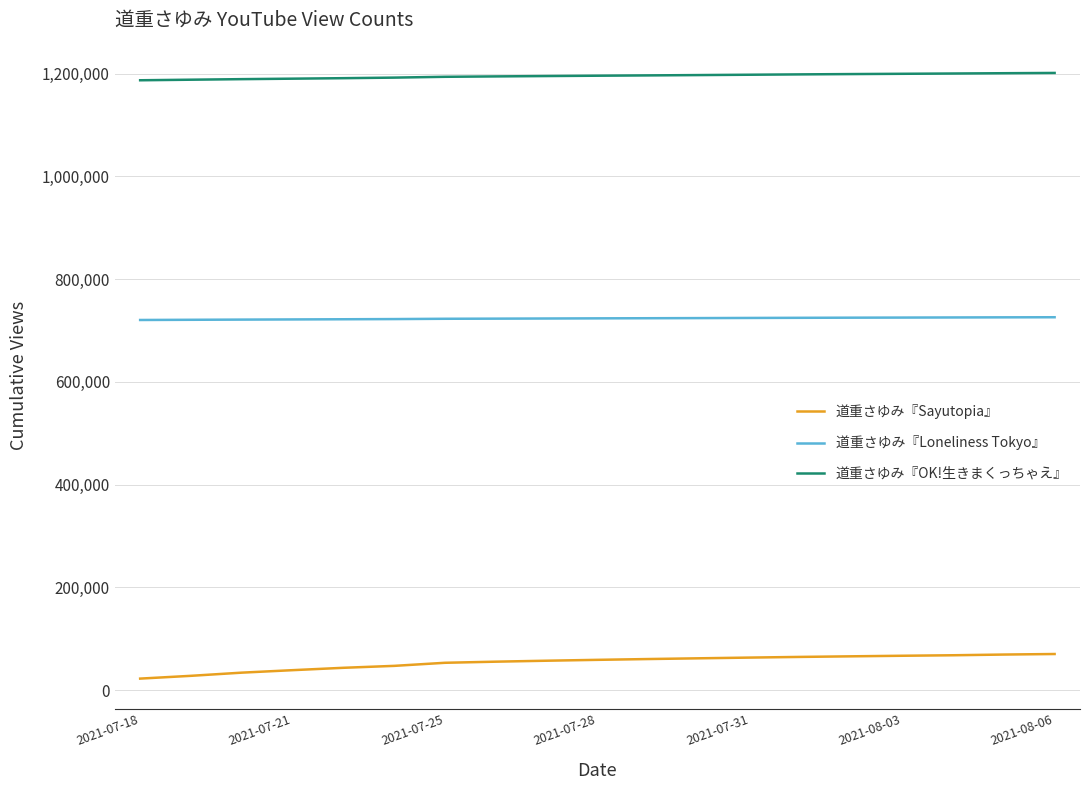

True or false: 道重さゆみ『Sayutopia』 and 道重さゆみ『OK!生きまくっちゃえ』 intersect in this chart.

False